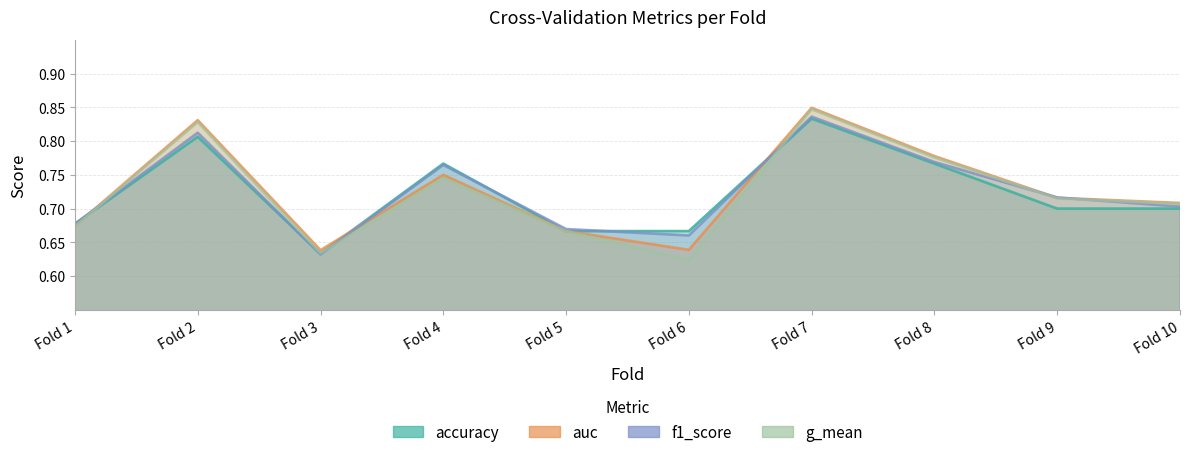

How many lines are shown in the chart?

4